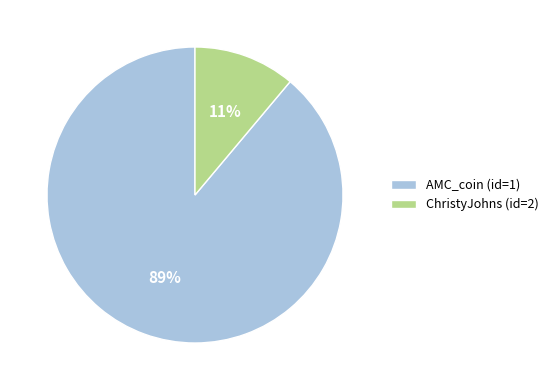

To the nearest percent, what is the combined percentage of ChristyJohns (id=2) and AMC_coin (id=1)?

100%